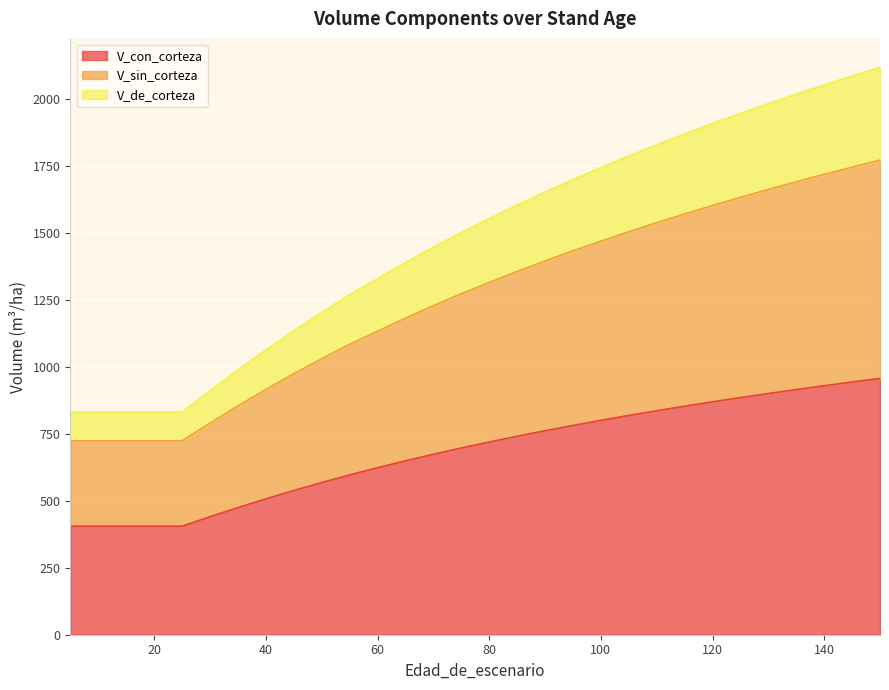

At which category does the chart reach its peak across all series?

150